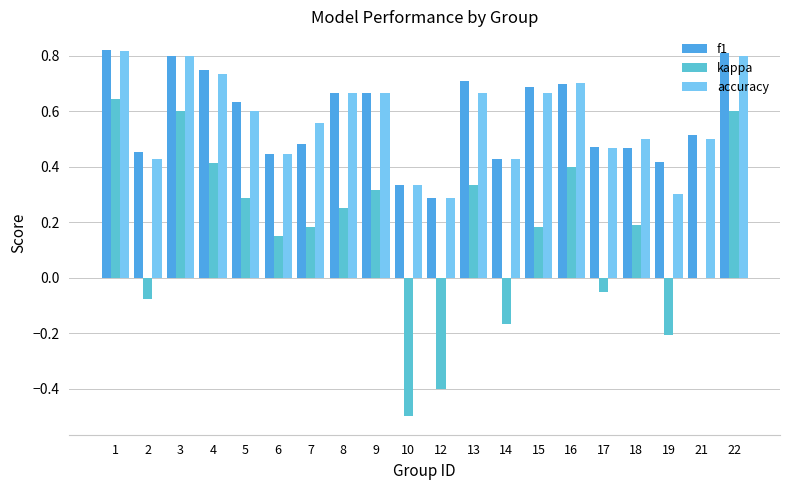

At which label does kappa first exceed 0?

1